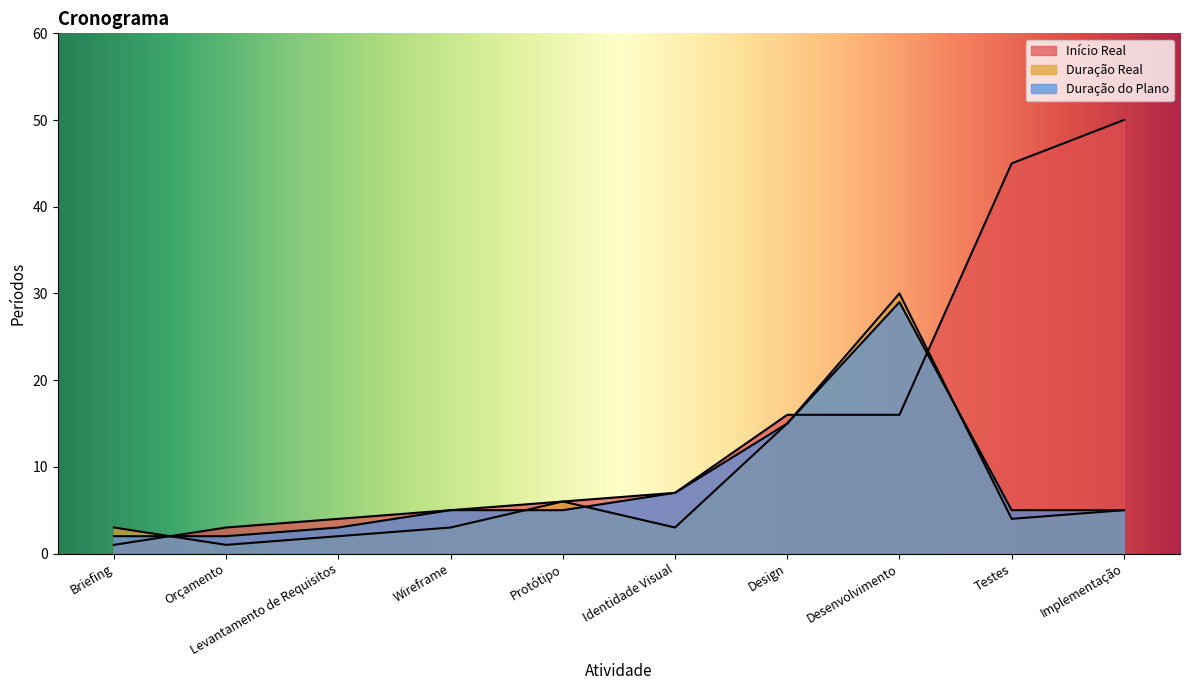

Does the chart have visible grid lines?

No